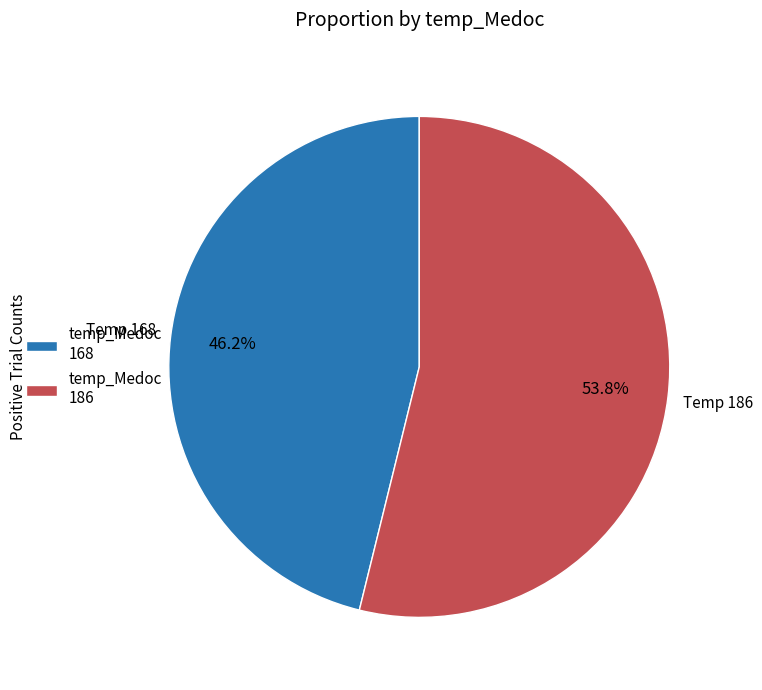

Rank the categories by value from lowest to highest.

temp_Medoc 168, temp_Medoc 186